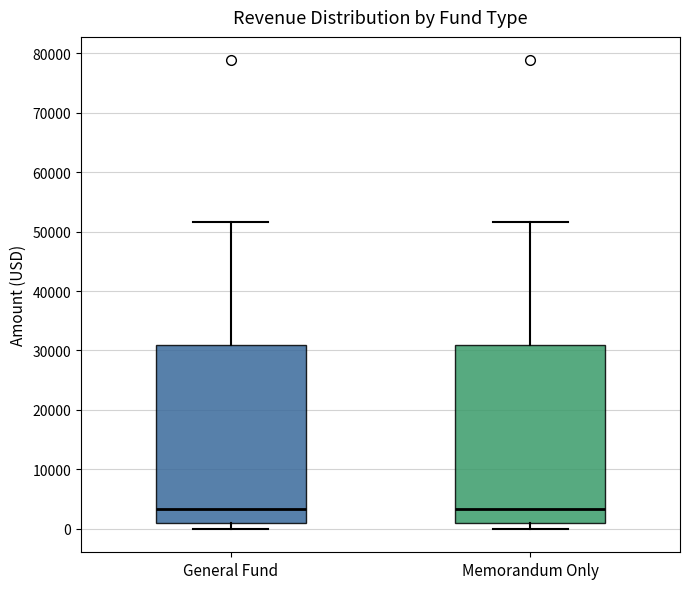

Reading left to right, read every box against the y-axis: the position of its median line, the range the box covers, and the ends of its whiskers. The values are not printed on the chart, so give them approximately, as read against the axis.

General Fund: median 3000, box 1000 to 31000, whiskers 0 to 52000
Memorandum Only: median 3000, box 1000 to 31000, whiskers 0 to 52000